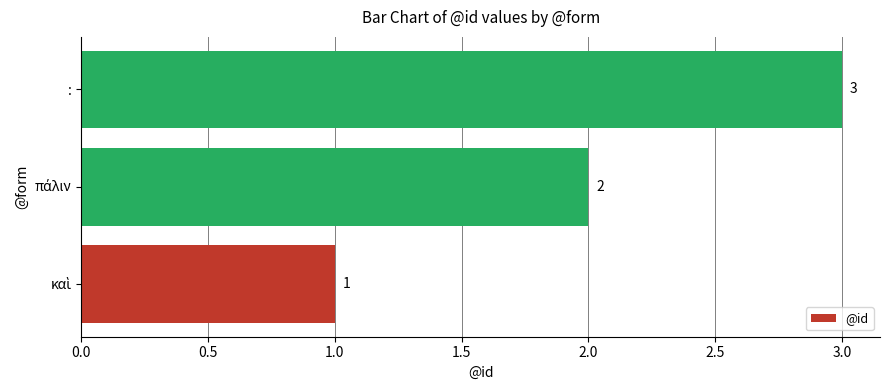

What is the sum of all values?

6